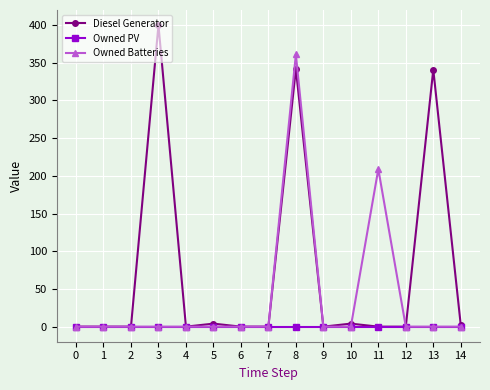

True or false: Owned Batteries has more than 0 interior local peaks.

True